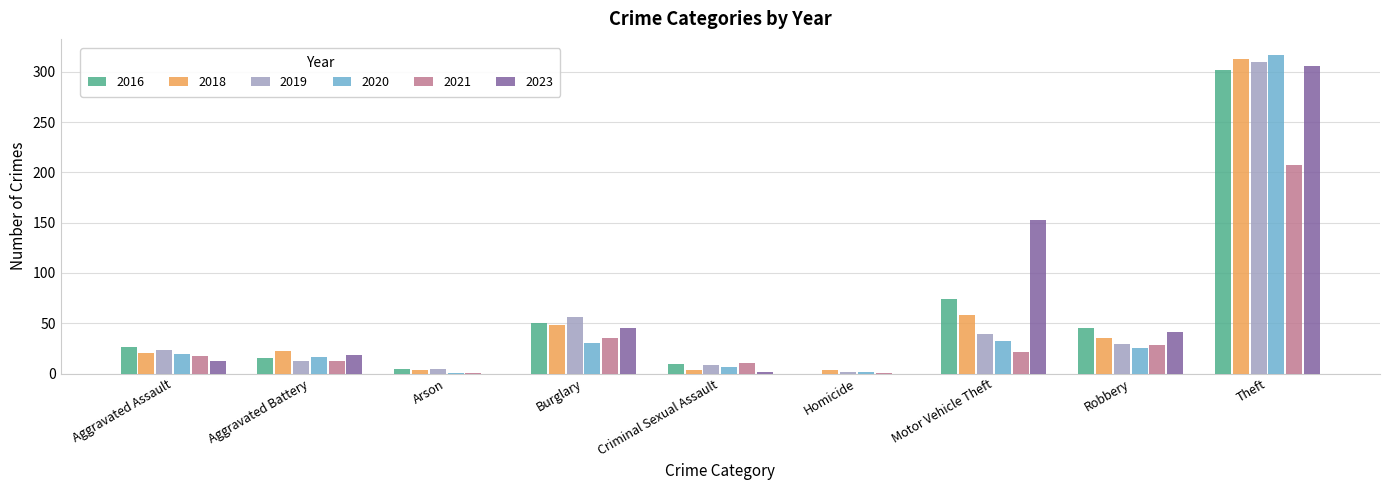

True or false: 2023 has a value of 0 at Arson.

True